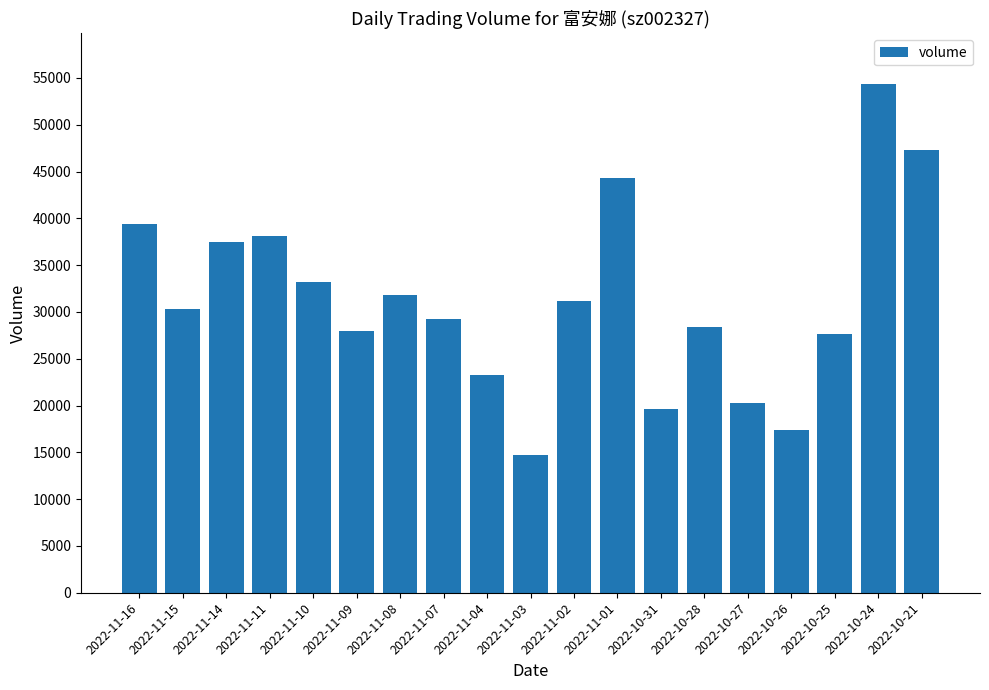

Which has a higher value, 2022-10-26 or 2022-11-01?

2022-11-01